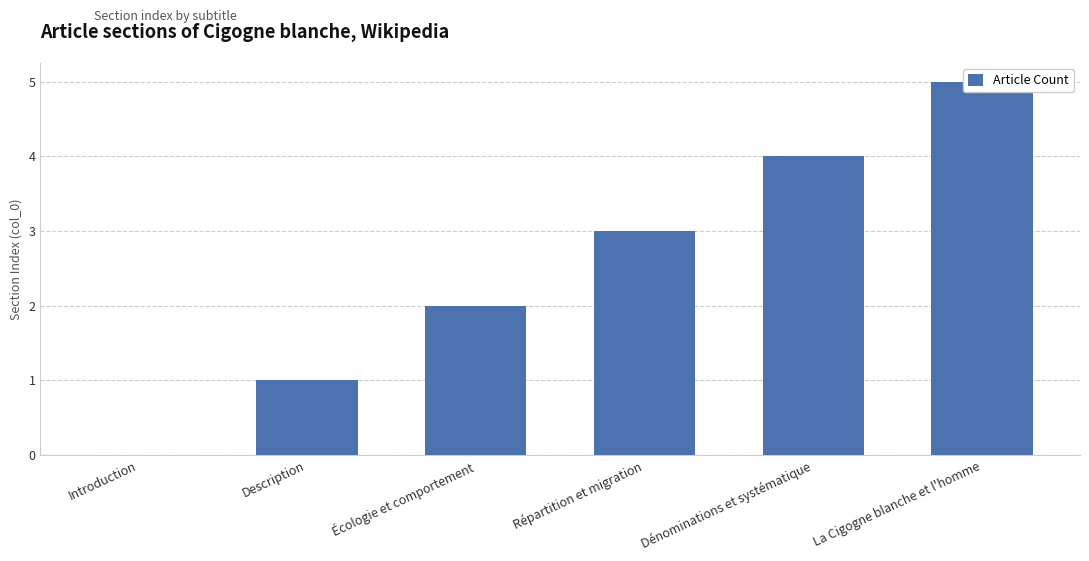

List the labels in order of value, smallest first.

Introduction, Description, Écologie et comportement, Répartition et migration, Dénominations et systématique, La Cigogne blanche et l'homme